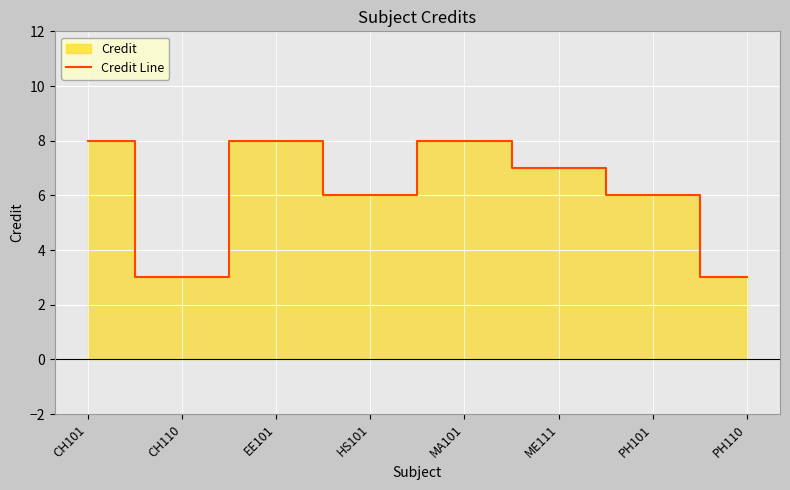

What is the average value?

6